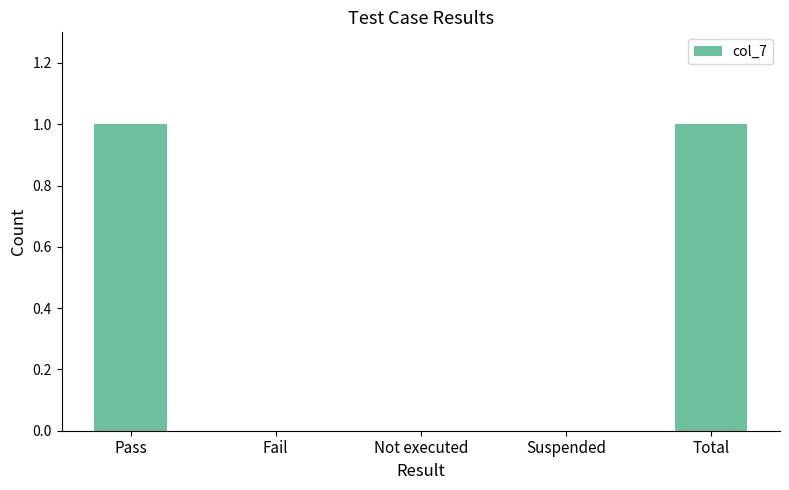

Are the bars horizontal?

No